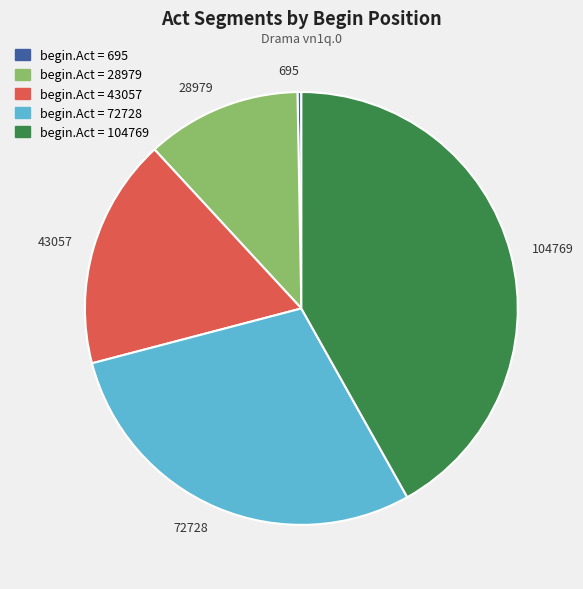

How many slices are in this pie chart?

5